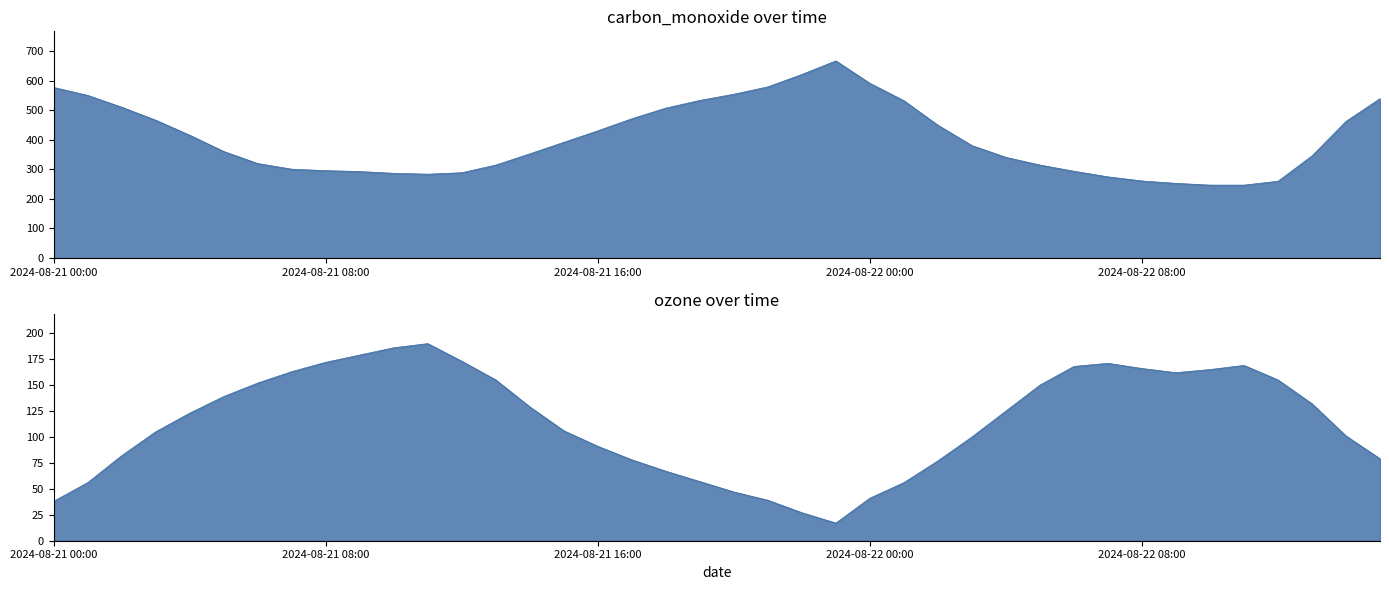

True or false: ozone and carbon_monoxide cross at least once.

False